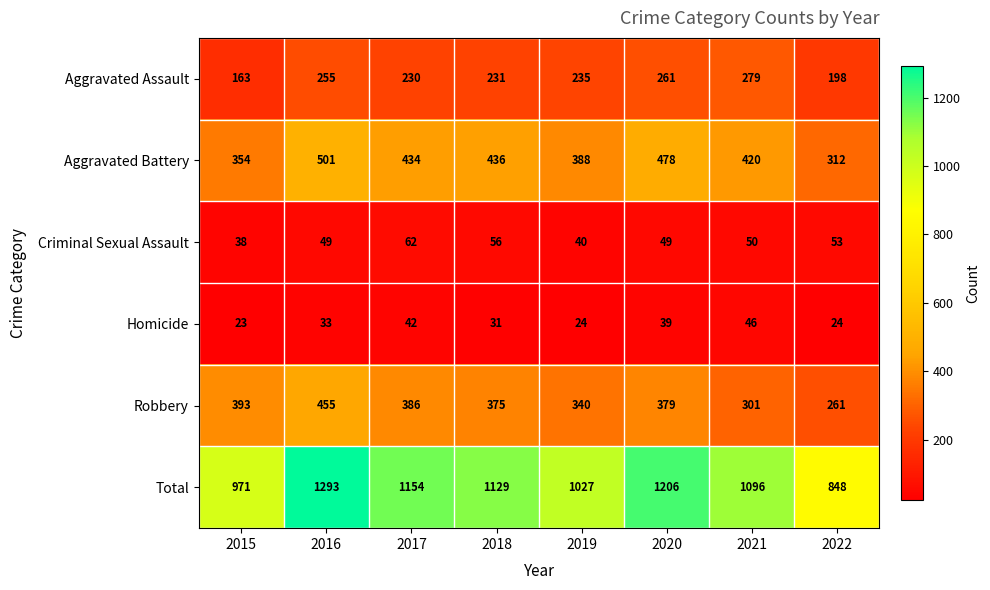

Which series has the largest range (max minus min)?

Total